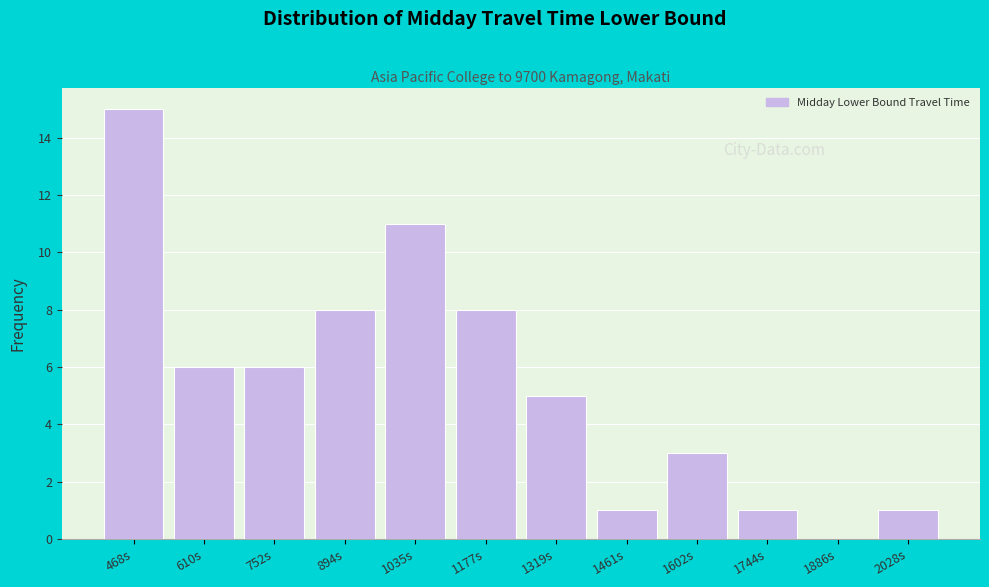

Reading left to right, transcribe this chart: for each bar, give the range it covers on the x-axis and its height. Neither the bar edges nor the heights are printed on the chart, so give them approximately, as read against the axes.

400 to 540: 15
540 to 680: 6
680 to 820: 6
820 to 960: 8
960 to 1100: 11
1100 to 1240: 8
1240 to 1400: 5
1400 to 1540: 1
1540 to 1680: 3
1680 to 1820: 1
1820 to 1960: 0
1960 to 2100: 1